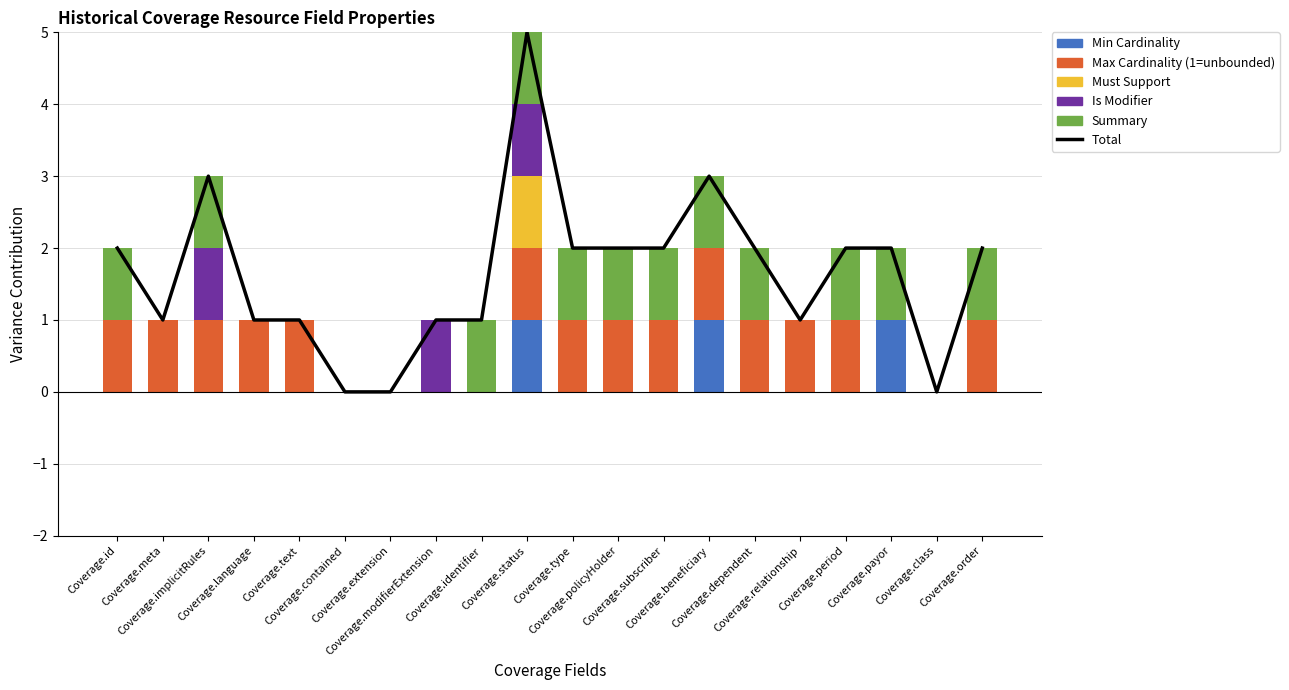

Reading left to right, list all the values displayed in this chart.

Total: Coverage.id=2	Coverage.meta=1	Coverage.implicitRules=3	Coverage.language=1	Coverage.text=1	Coverage.contained=0	Coverage.extension=0	Coverage.modifierExtension=1	Coverage.identifier=1	Coverage.status=5	Coverage.type=2	Coverage.policyHolder=2	Coverage.subscriber=2	Coverage.beneficiary=3	Coverage.dependent=2	Coverage.relationship=1	Coverage.period=2	Coverage.payor=2	Coverage.class=0	Coverage.order=2
Min Cardinality: Coverage.id=0	Coverage.meta=0	Coverage.implicitRules=0	Coverage.language=0	Coverage.text=0	Coverage.contained=0	Coverage.extension=0	Coverage.modifierExtension=0	Coverage.identifier=0	Coverage.status=1	Coverage.type=0	Coverage.policyHolder=0	Coverage.subscriber=0	Coverage.beneficiary=1	Coverage.dependent=0	Coverage.relationship=0	Coverage.period=0	Coverage.payor=1	Coverage.class=0	Coverage.order=0
Max Cardinality (1=unbounded): Coverage.id=1	Coverage.meta=1	Coverage.implicitRules=1	Coverage.language=1	Coverage.text=1	Coverage.contained=0	Coverage.extension=0	Coverage.modifierExtension=0	Coverage.identifier=0	Coverage.status=1	Coverage.type=1	Coverage.policyHolder=1	Coverage.subscriber=1	Coverage.beneficiary=1	Coverage.dependent=1	Coverage.relationship=1	Coverage.period=1	Coverage.payor=0	Coverage.class=0	Coverage.order=1
Must Support: Coverage.id=0	Coverage.meta=0	Coverage.implicitRules=0	Coverage.language=0	Coverage.text=0	Coverage.contained=0	Coverage.extension=0	Coverage.modifierExtension=0	Coverage.identifier=0	Coverage.status=1	Coverage.type=0	Coverage.policyHolder=0	Coverage.subscriber=0	Coverage.beneficiary=0	Coverage.dependent=0	Coverage.relationship=0	Coverage.period=0	Coverage.payor=0	Coverage.class=0	Coverage.order=0
Is Modifier: Coverage.id=0	Coverage.meta=0	Coverage.implicitRules=1	Coverage.language=0	Coverage.text=0	Coverage.contained=0	Coverage.extension=0	Coverage.modifierExtension=1	Coverage.identifier=0	Coverage.status=1	Coverage.type=0	Coverage.policyHolder=0	Coverage.subscriber=0	Coverage.beneficiary=0	Coverage.dependent=0	Coverage.relationship=0	Coverage.period=0	Coverage.payor=0	Coverage.class=0	Coverage.order=0
Summary: Coverage.id=1	Coverage.meta=0	Coverage.implicitRules=1	Coverage.language=0	Coverage.text=0	Coverage.contained=0	Coverage.extension=0	Coverage.modifierExtension=0	Coverage.identifier=1	Coverage.status=1	Coverage.type=1	Coverage.policyHolder=1	Coverage.subscriber=1	Coverage.beneficiary=1	Coverage.dependent=1	Coverage.relationship=0	Coverage.period=1	Coverage.payor=1	Coverage.class=0	Coverage.order=1